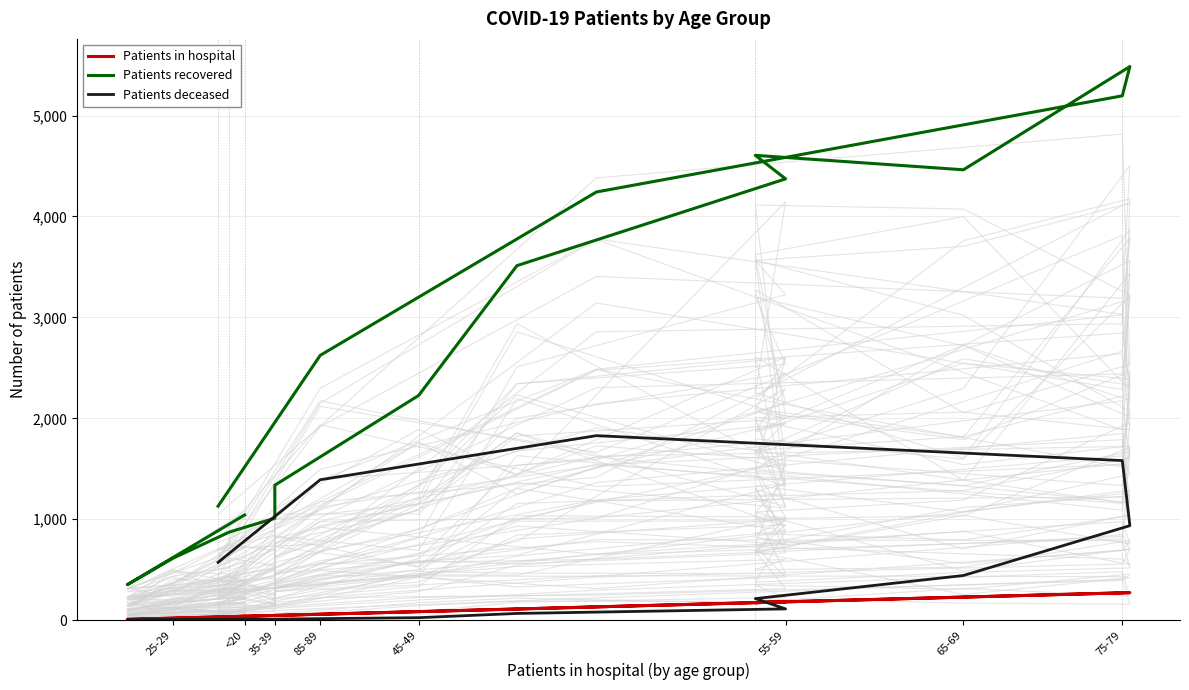

What are all the series names shown in the legend?

Patients in hospital, Patients recovered, Patients deceased